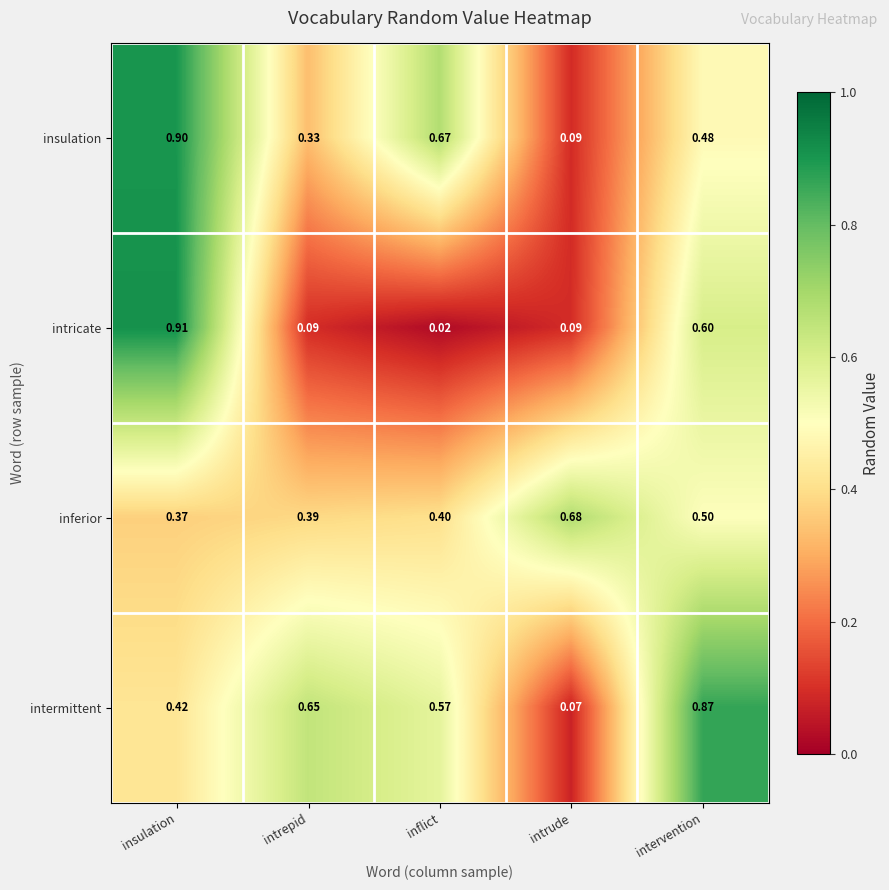

Rank the series by their maximum value, from lowest to highest.

inferior, intermittent, insulation, intricate